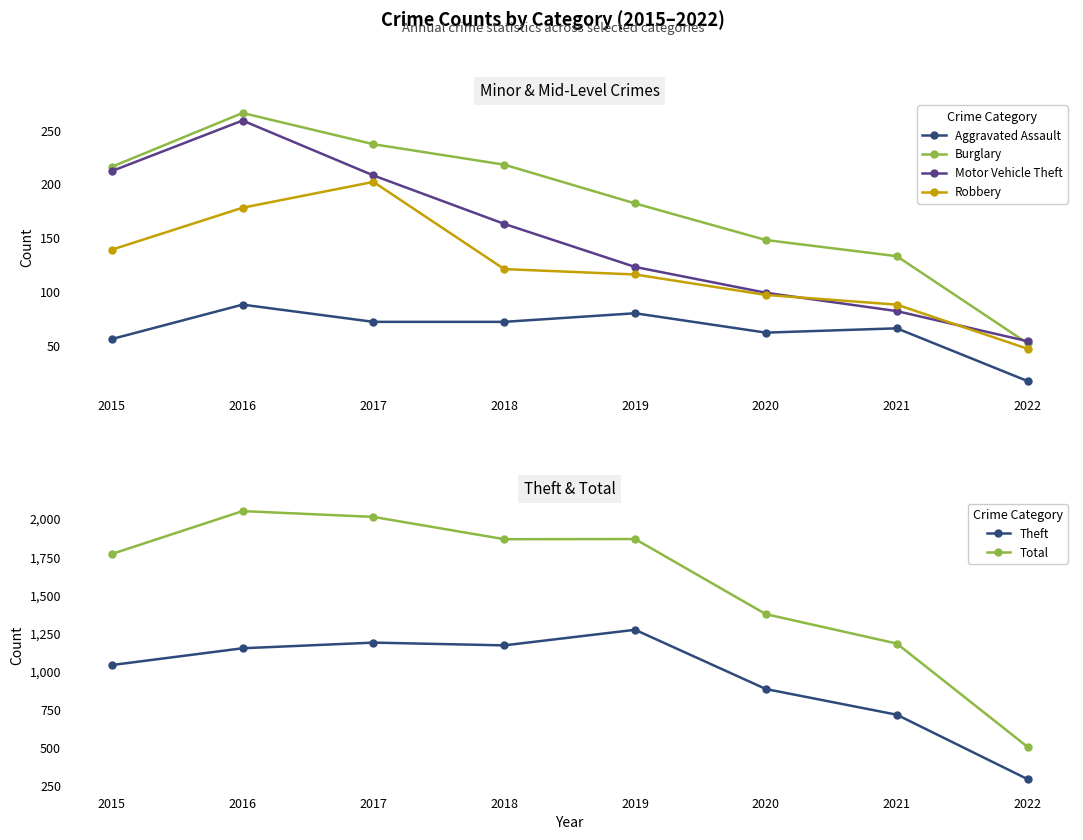

At how many categories does at least one series exceed 1436?

5